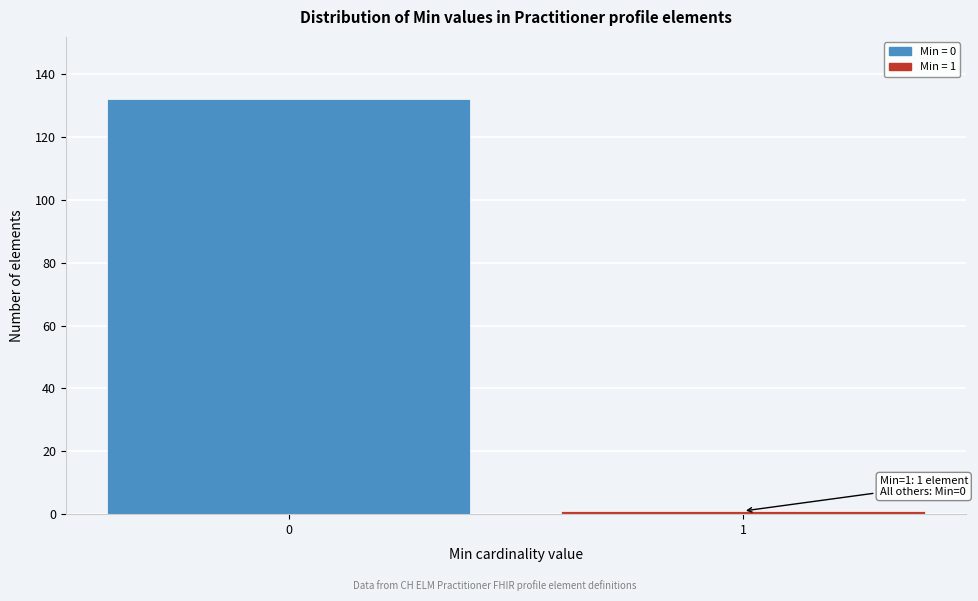

Reading left to right, transcribe all the data shown in this chart.

0=132	1=1